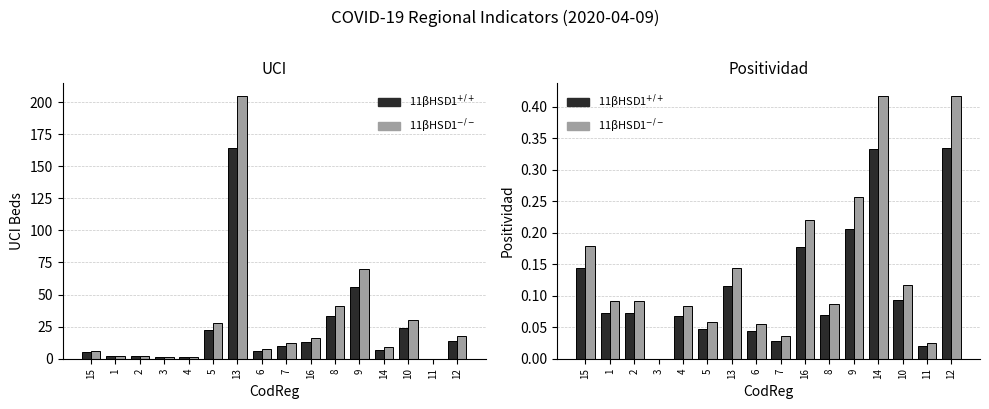

Reading left to right, extract all data points from this chart.

UCI: 5.0	2.0	2.0	1.0	1.0	22.0	164.0	6.0	10.0	13.0	33.0	56.0	7.0	24.0	0.0	14.0
UCI (alt): 6.2	2.5	2.5	1.2	1.2	27.5	205.0	7.5	12.5	16.2	41.2	70.0	8.8	30.0	0.0	17.5
Positividad: 0.1	0.1	0.1	0.0	0.1	0.0	0.1	0.0	0.0	0.2	0.1	0.2	0.3	0.1	0.0	0.3
Positividad (alt): 0.2	0.1	0.1	0.0	0.1	0.1	0.1	0.1	0.0	0.2	0.1	0.3	0.4	0.1	0.0	0.4